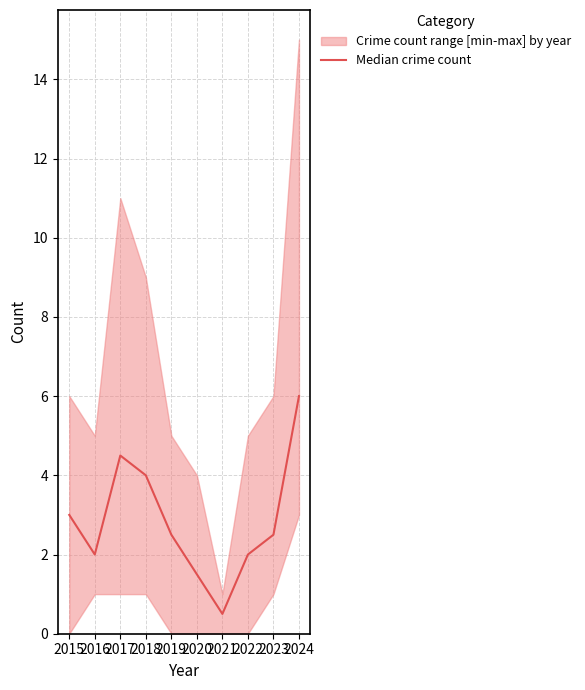

Approximately how many times larger is the value at 2021 compared to 2016?

0.2